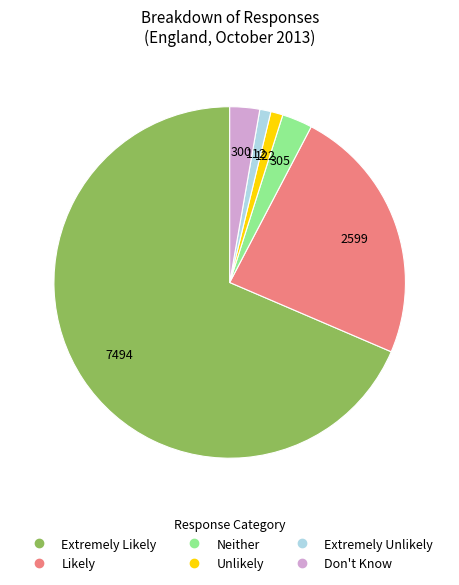

Between Don't Know and Likely, which is larger?

Likely